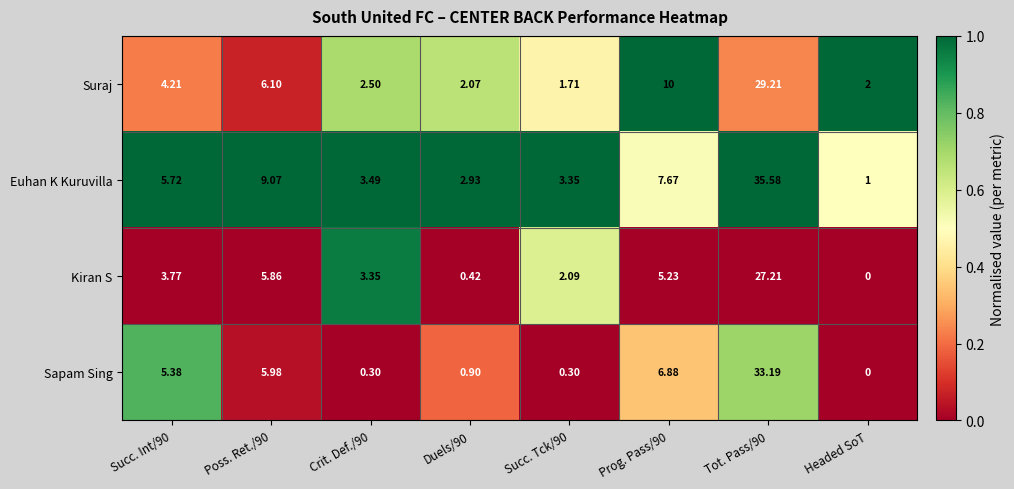

Rank the series at Succ. Int/90 from highest to lowest value.

Euhan K Kuruvilla, Sapam Sing, Suraj, Kiran S